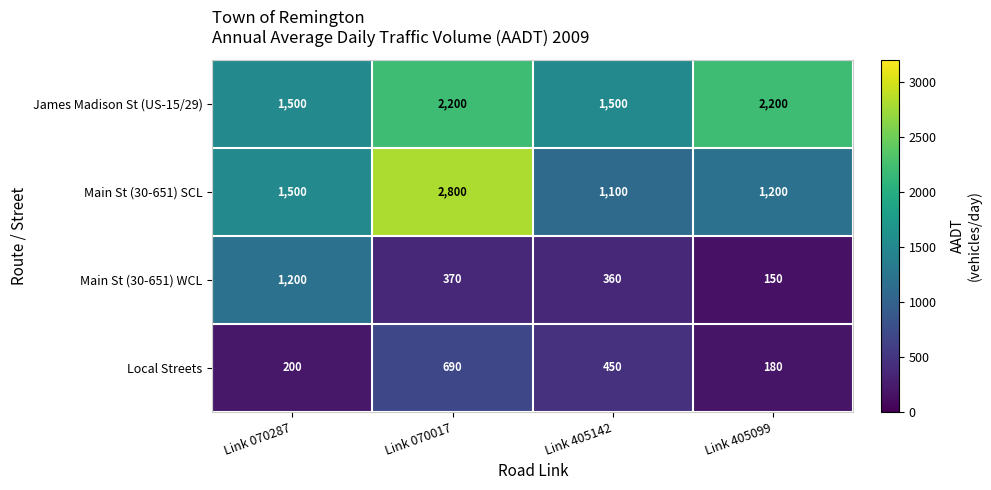

How many categories are shown in the chart?

4